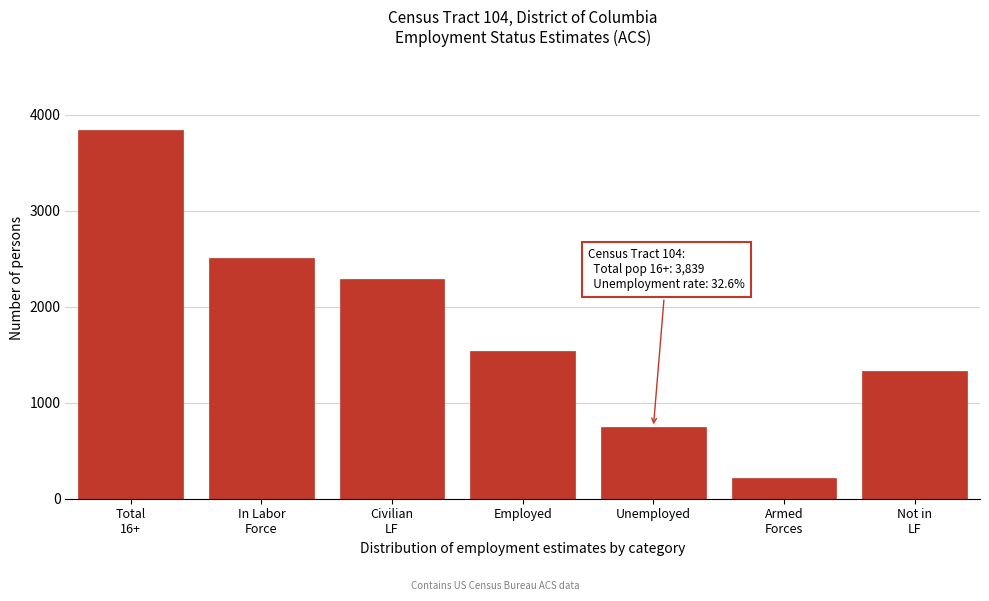

Reading right to left, extract all data points from this chart.

1332	220	745	1542	2287	2507	3839